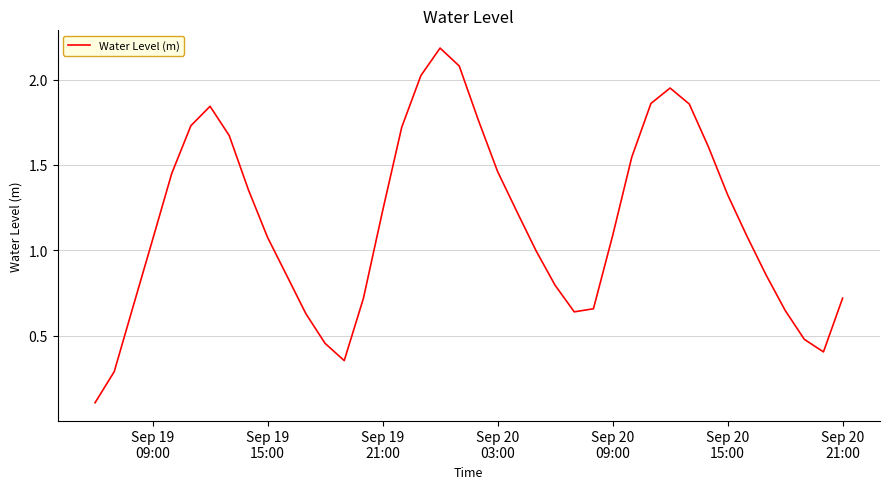

What is the greatest value displayed?

2.2